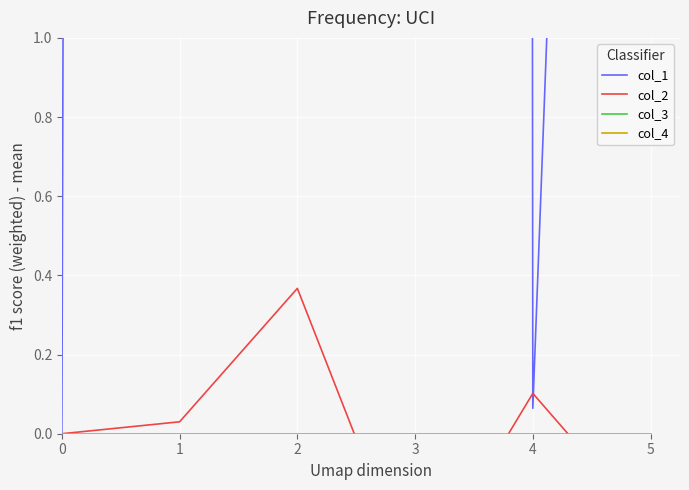

How many times do col_4 and col_2 cross each other?

3